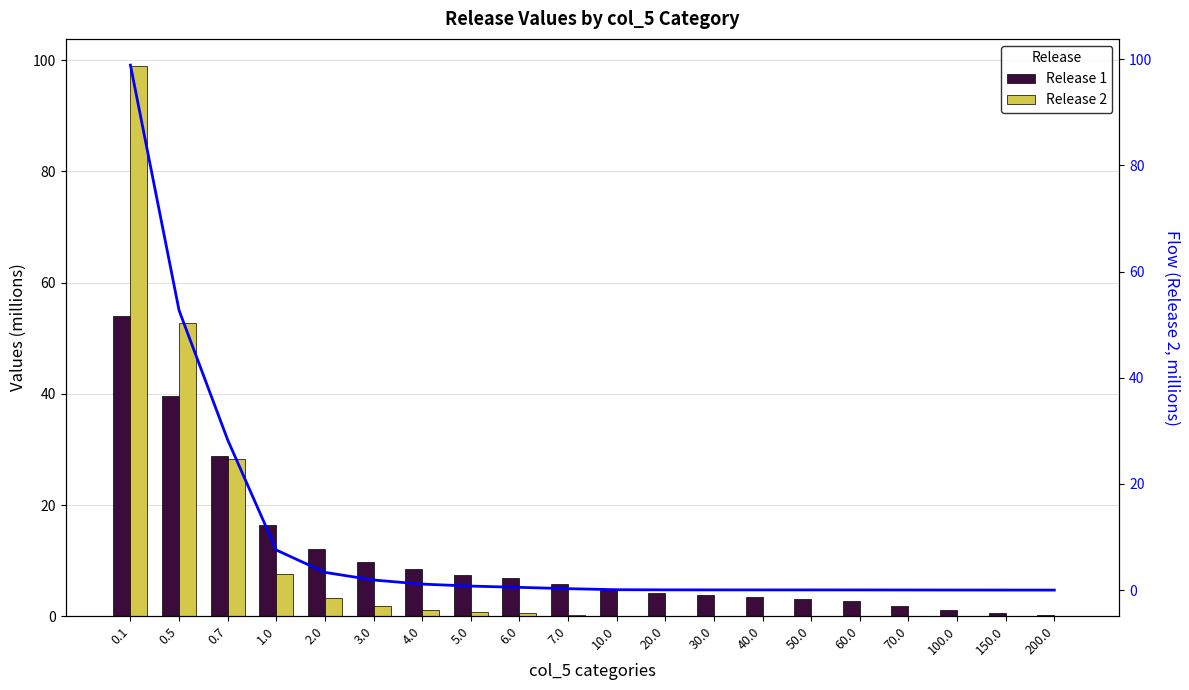

The Release 1 series shows 77.6 at 0.1. True or false?

False